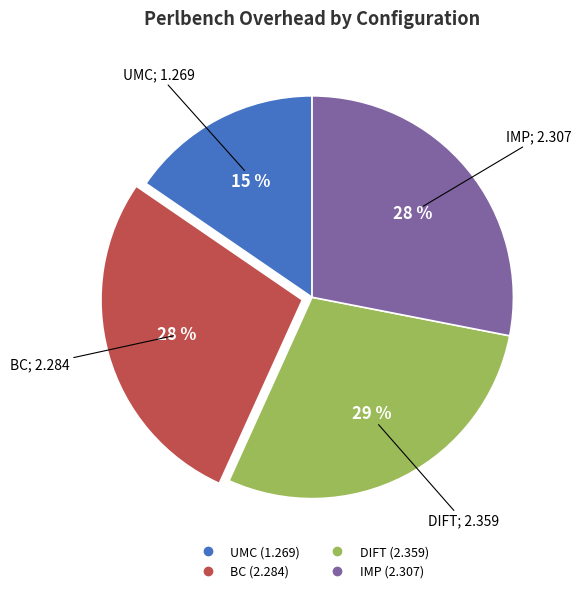

What is the ratio of the value at UMC to the value at DIFT?

0.5